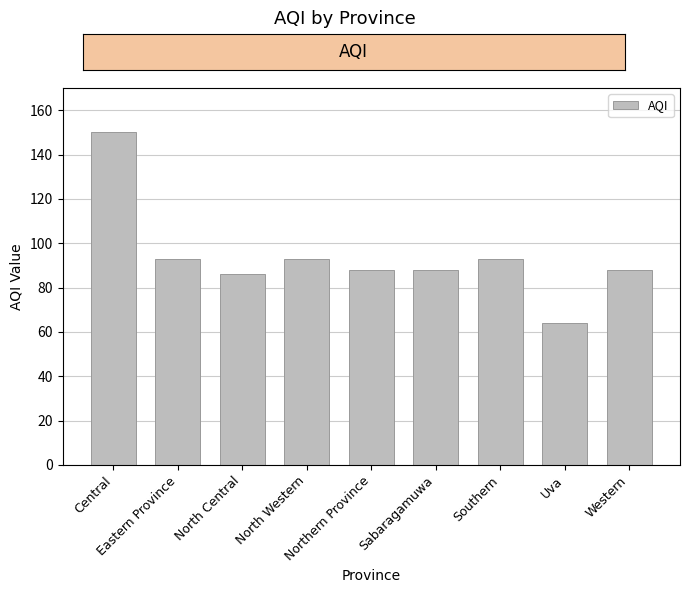

Where does the data first go above 88?

Central